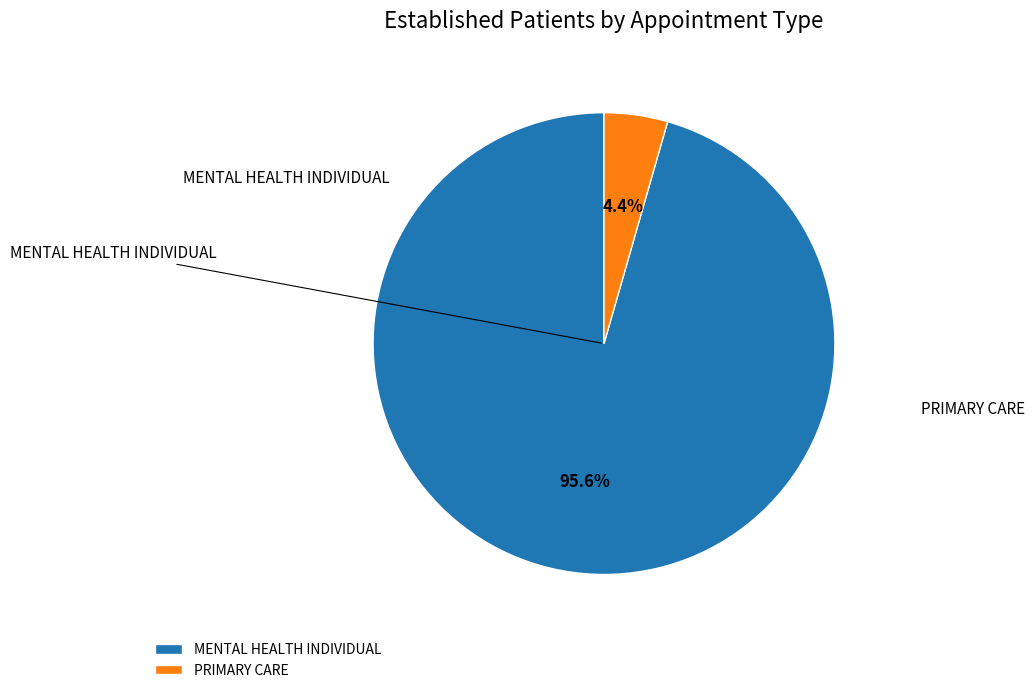

Which slice is the largest?

MENTAL HEALTH INDIVIDUAL